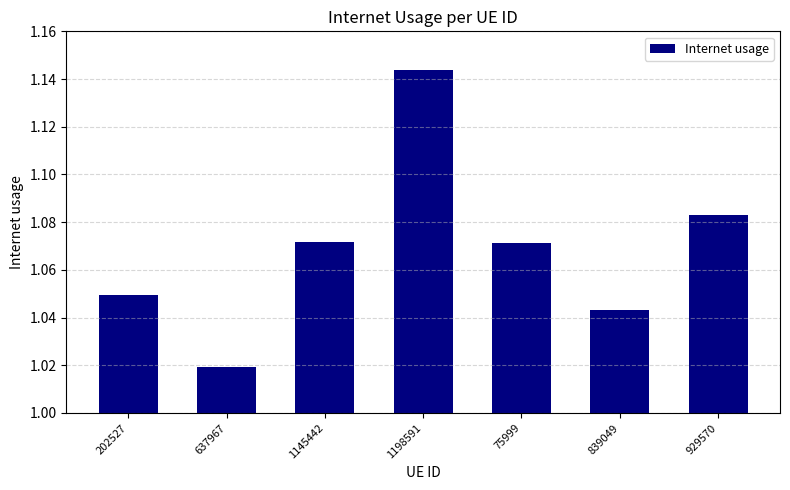

What is the sum of the values at 839049 and 637967?

2.1